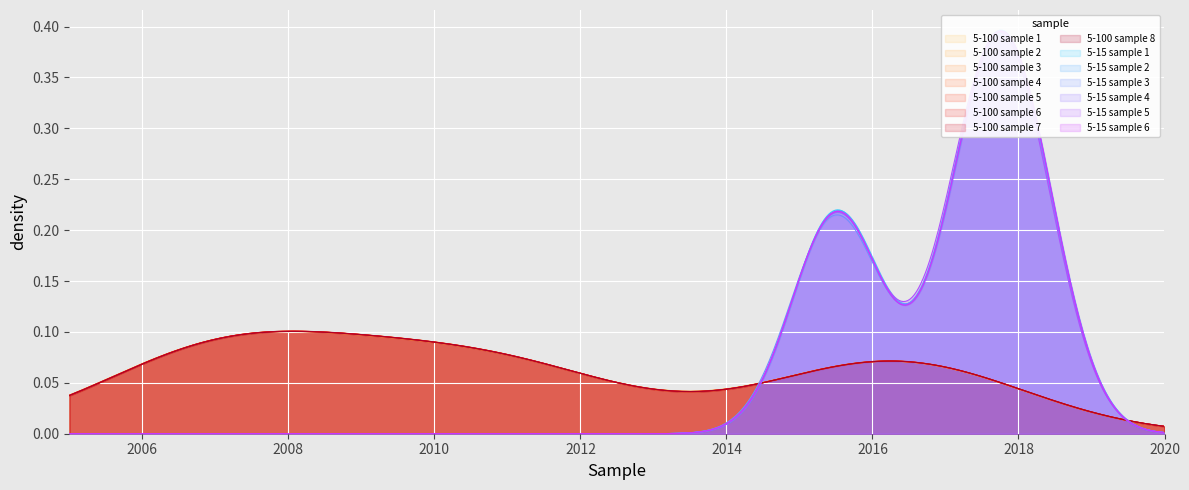

How many interior local valleys (lower than both neighbors) does the data have?

2